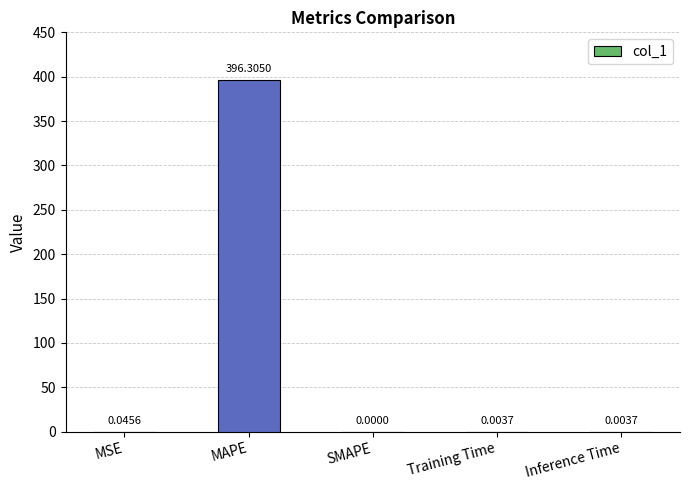

What is the change in value from MAPE to Training Time?

-396.3